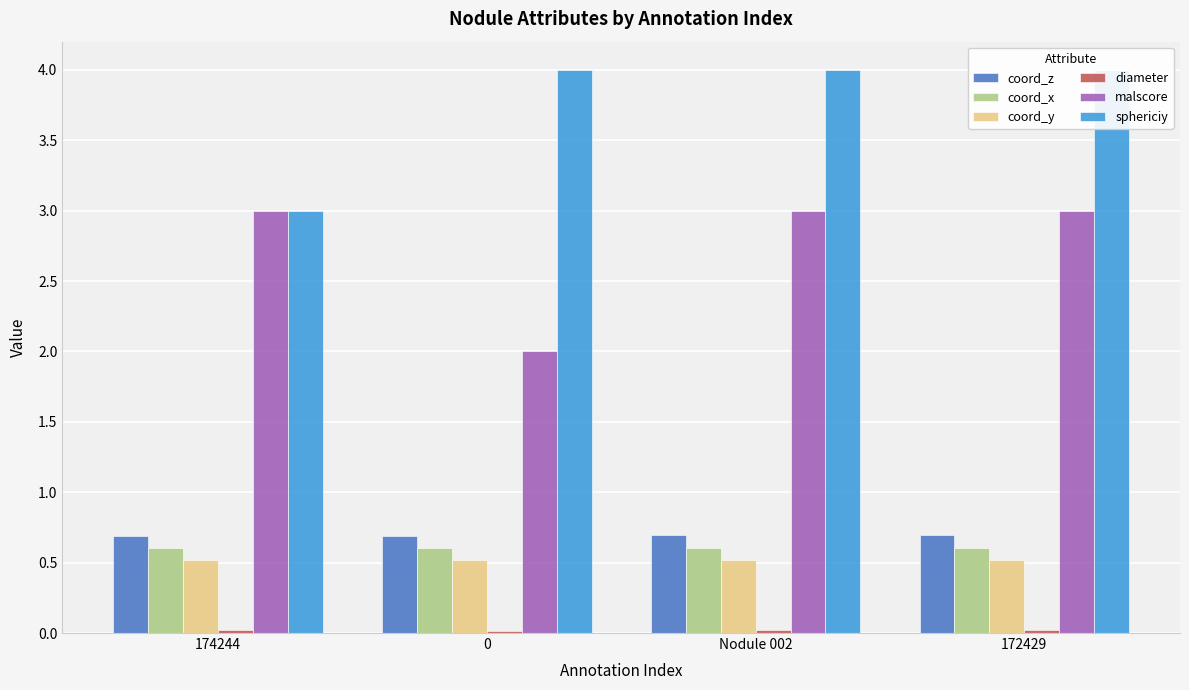

Count the malscore values in the range 3 to 4.

3